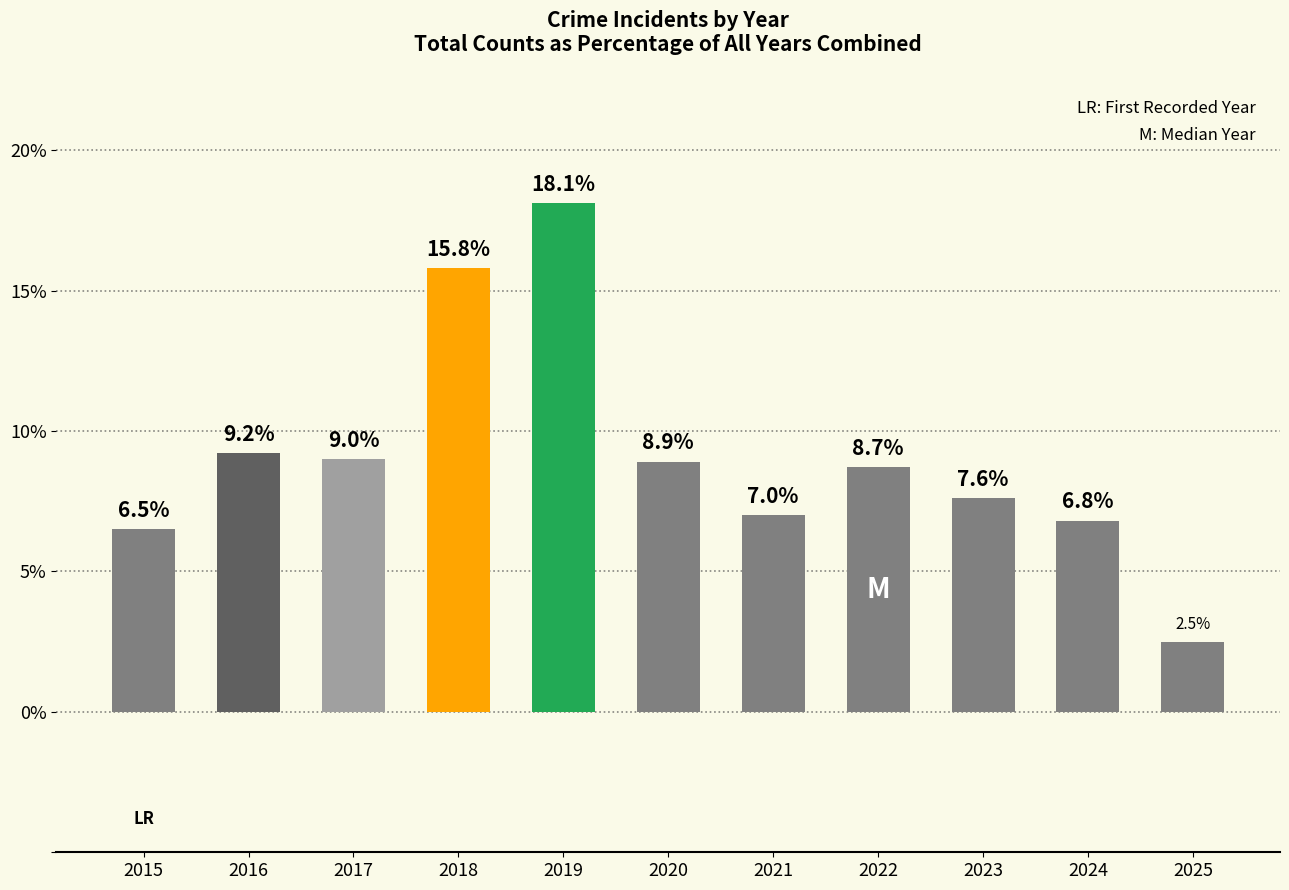

Approximately how many times larger is the value at 2017 compared to 2020?

1.0